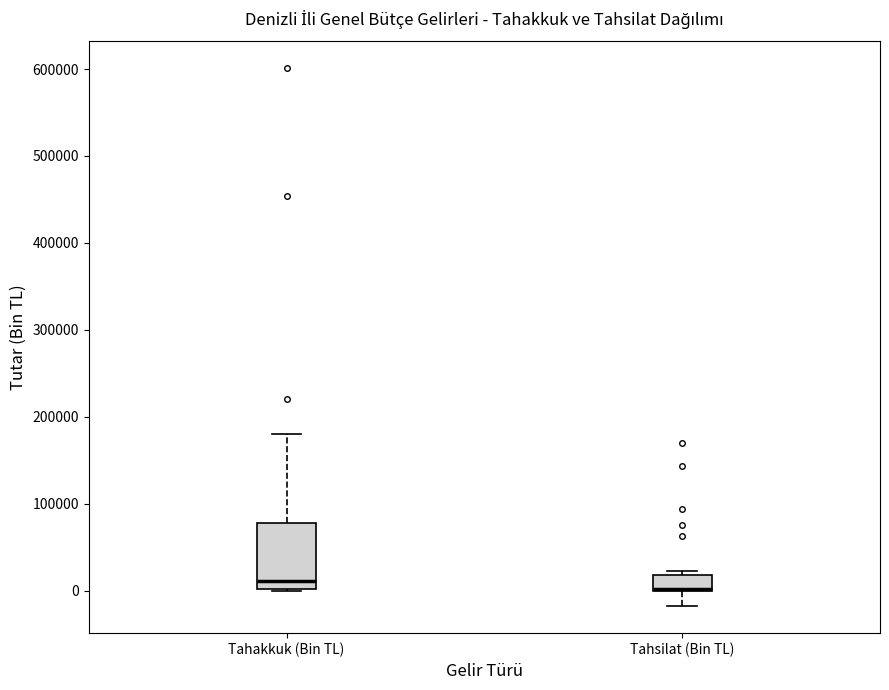

Reading left to right, read every box against the y-axis: the position of its median line, the range the box covers, and the ends of its whiskers. The values are not printed on the chart, so give them approximately, as read against the axis.

Tahakkuk (Bin TL): median 10000, box 0 to 80000, whiskers 0 to 180000
Tahsilat (Bin TL): median 0 (drawn on the box's lower edge), box 0 to 20000, whiskers -20000 to 20000 (just above the box's upper edge)